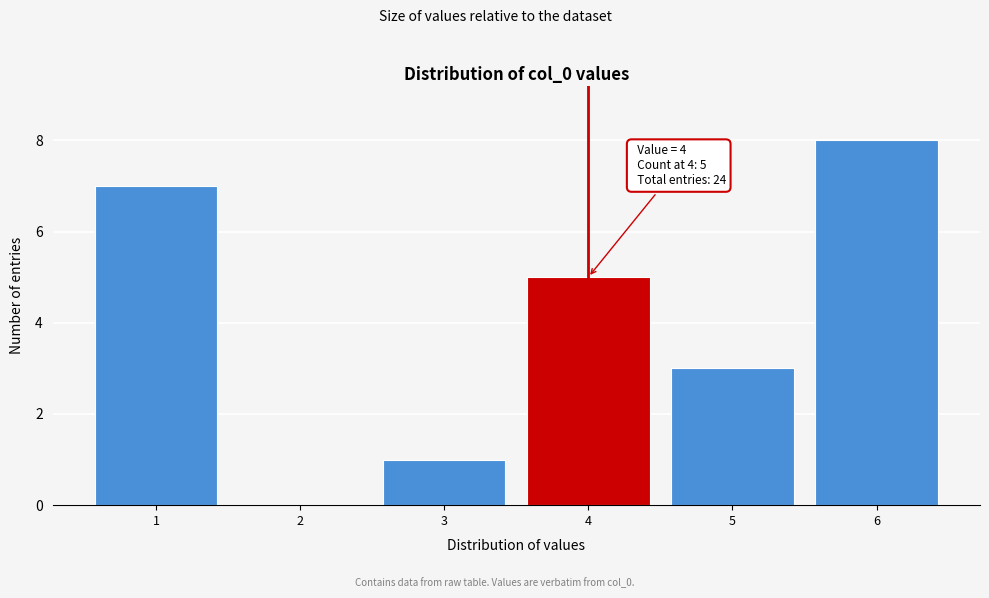

Over which range of the x-axis is the bar tallest?

5.5 to 6.5